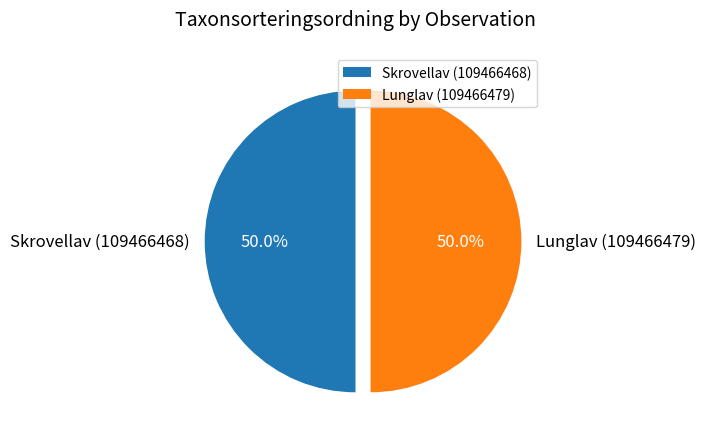

To the nearest percent, what portion does Skrovellav (109466468) represent?

50%